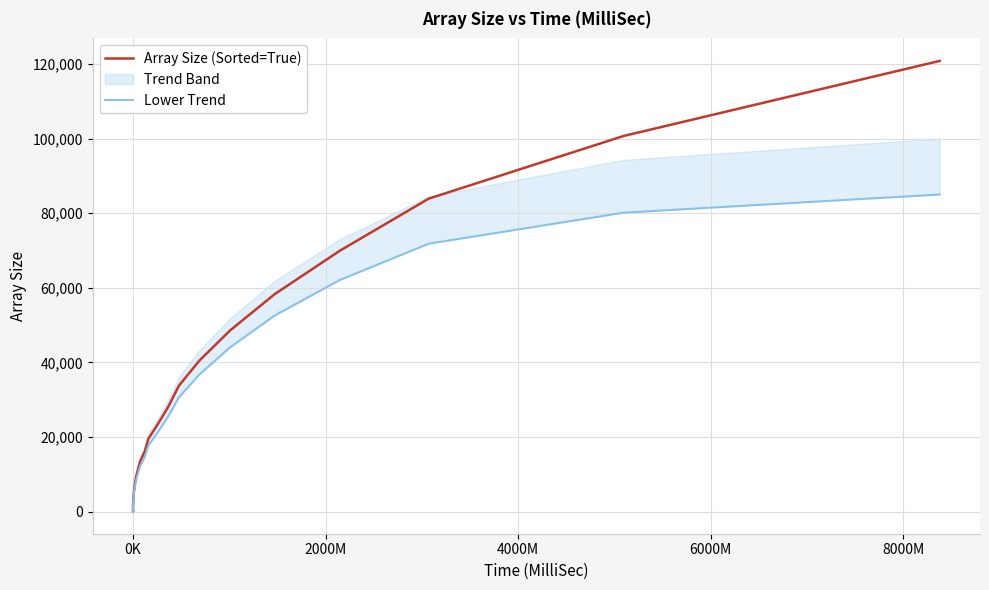

True or false: Array Size (Sorted=True) and Lower Trend cross at least once.

True